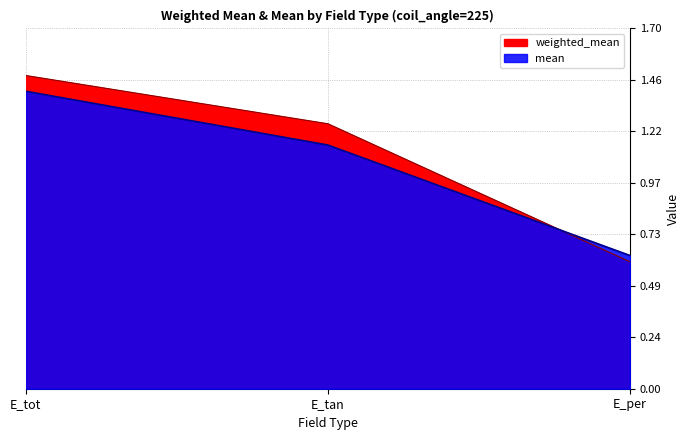

List the series in order of their overall mean, highest first.

weighted_mean, mean